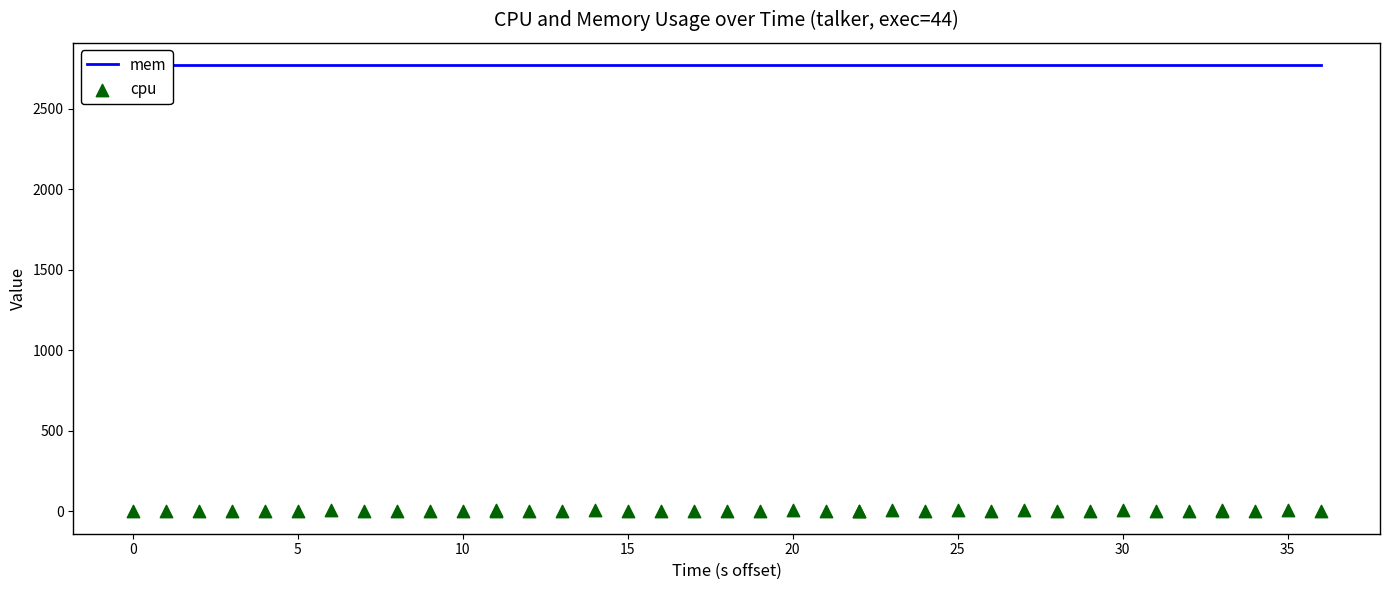

Which series has the largest total across all categories?

mem